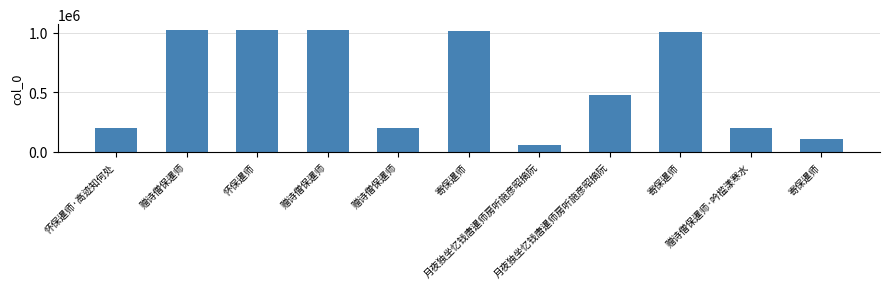

What is the smallest value displayed?

59815